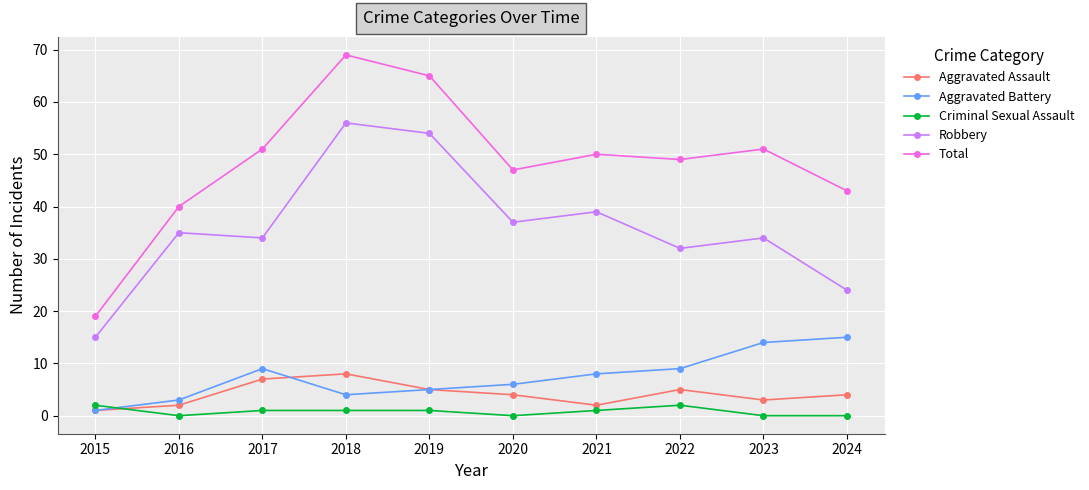

How many series are shown in this chart?

5